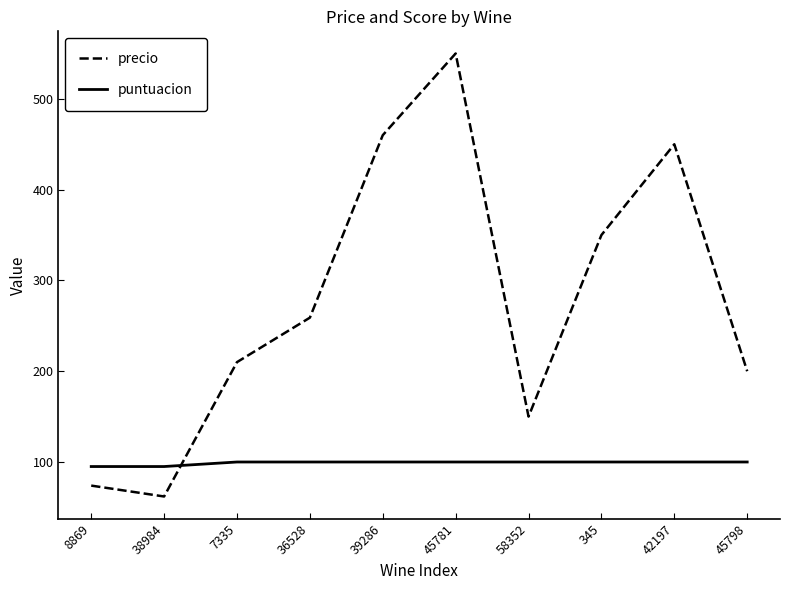

Which series has the largest range (max minus min)?

precio